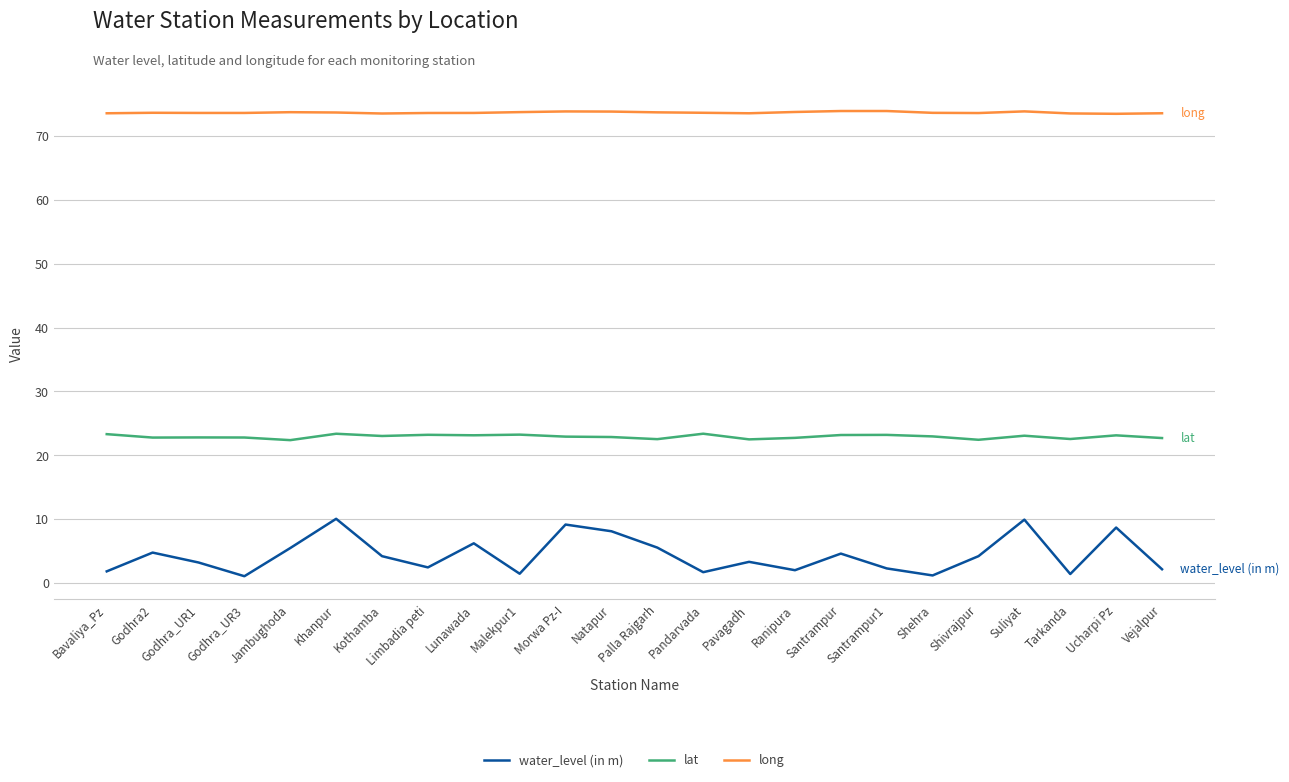

True or false: lat and long intersect in this chart.

False